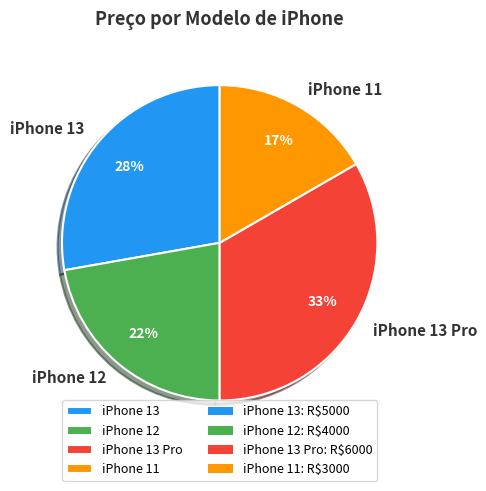

Does any single category account for the majority?

No